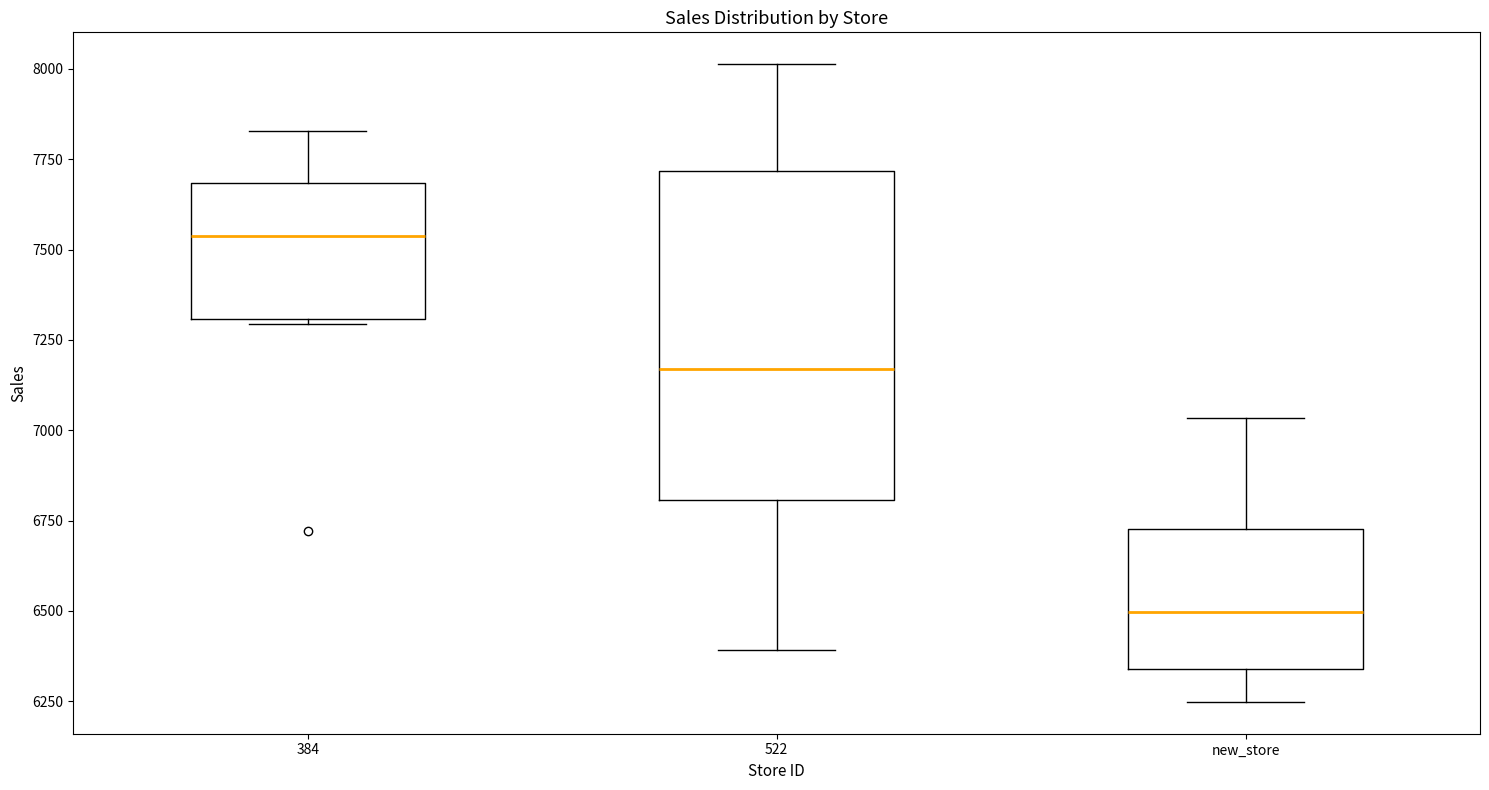

Which box has the highest median line?

384